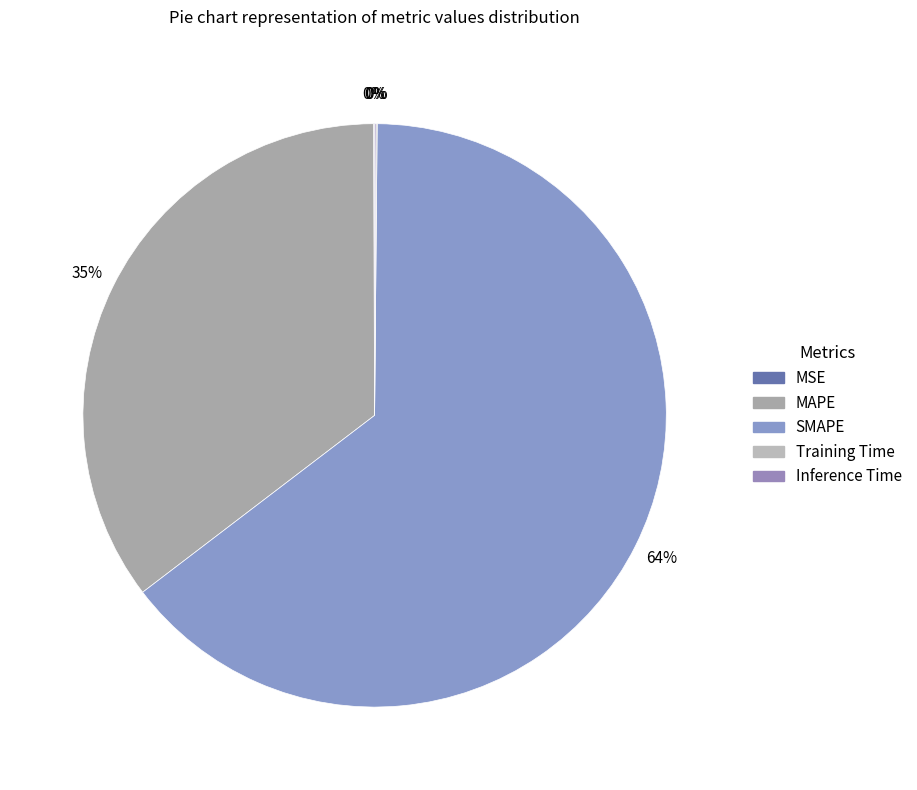

To the nearest percent, what is the difference between the largest and smallest slice percentages?

64%